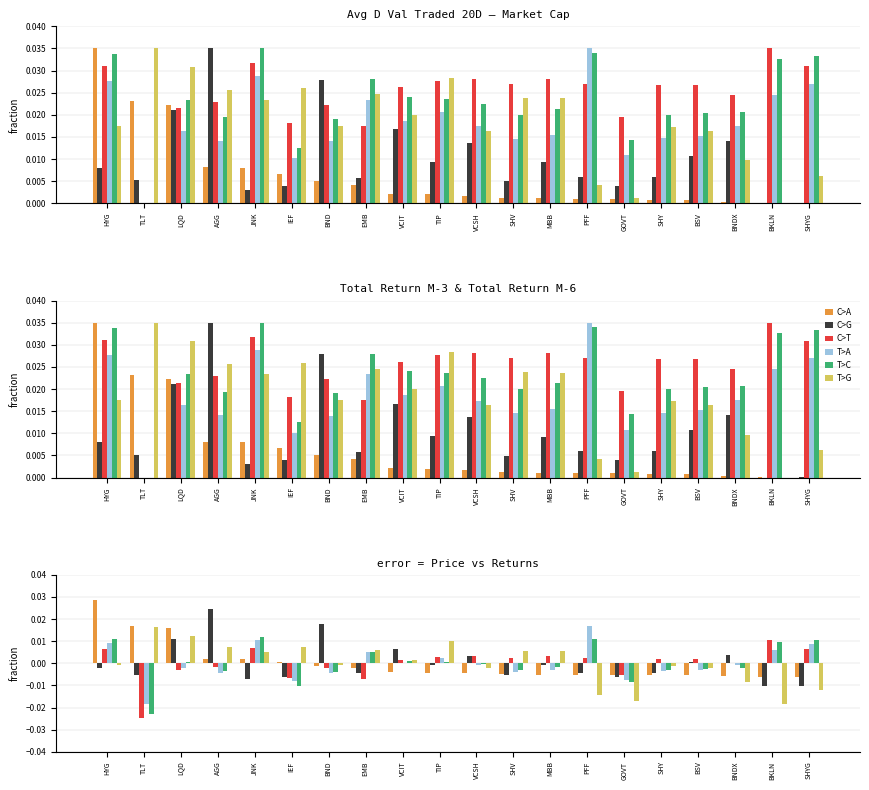

Which category has the highest value in the C>A series?

HYG